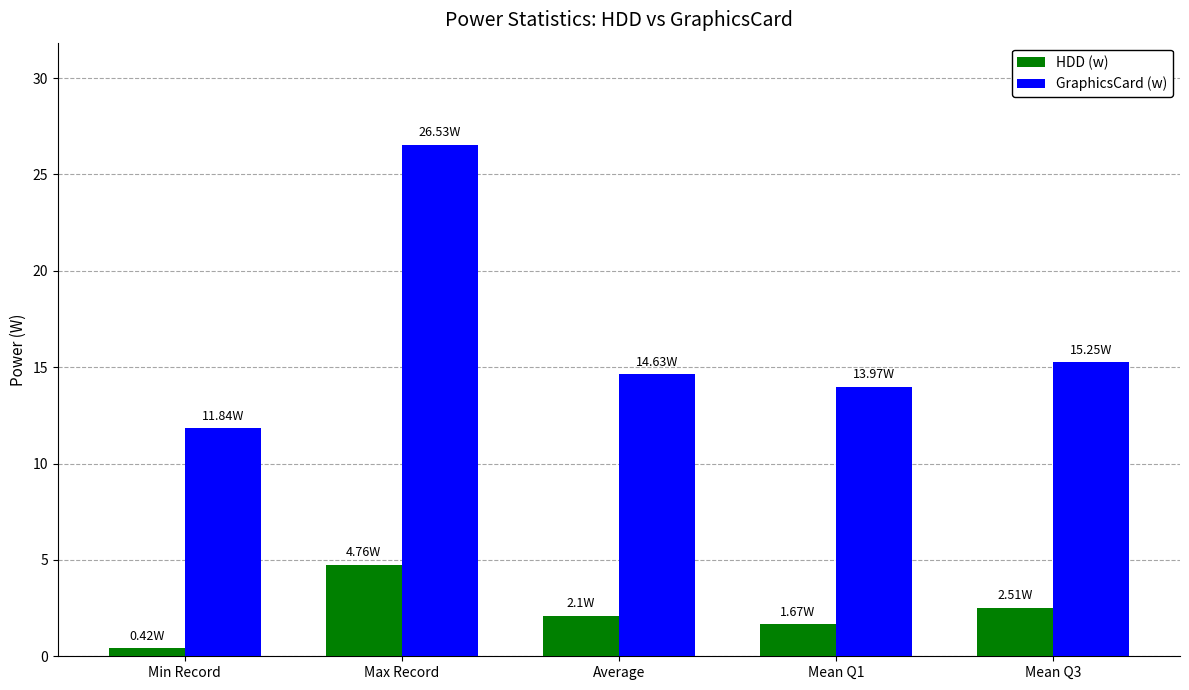

Which series has the widest spread of values?

GraphicsCard (w)